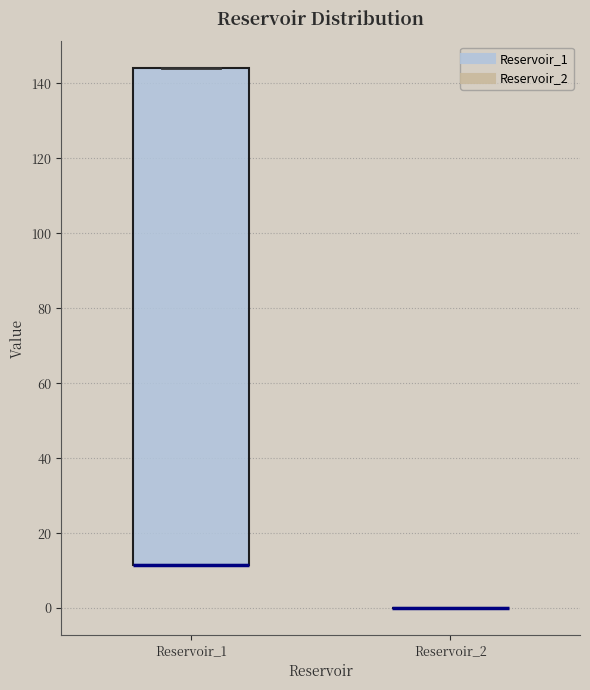

Which box is the tallest, from its lower edge to its upper edge?

Reservoir_1